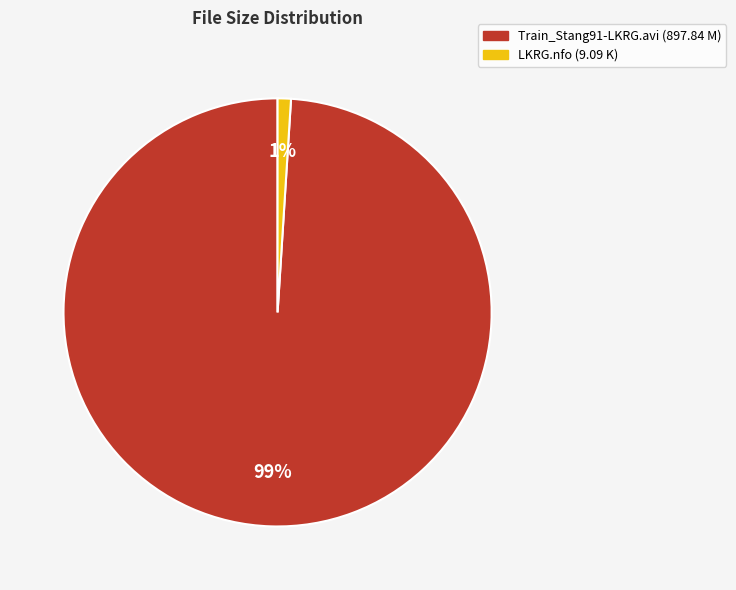

The LKRG.nfo slice represents 1% of the pie. True or false?

True